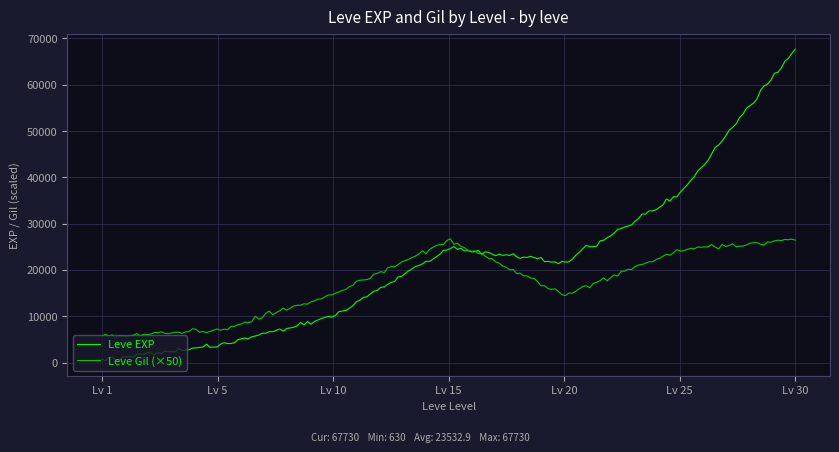

What is the minimum value for Leve Gil (×50)?

5294.2